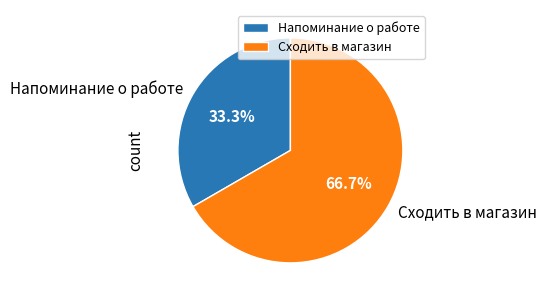

Which slice is the largest?

Сходить в магазин